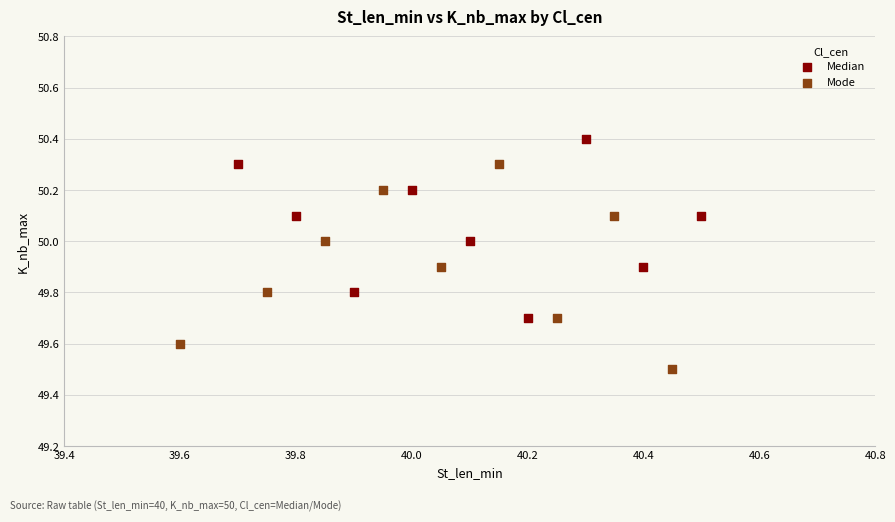

Which series contains the highest Y value?

Median